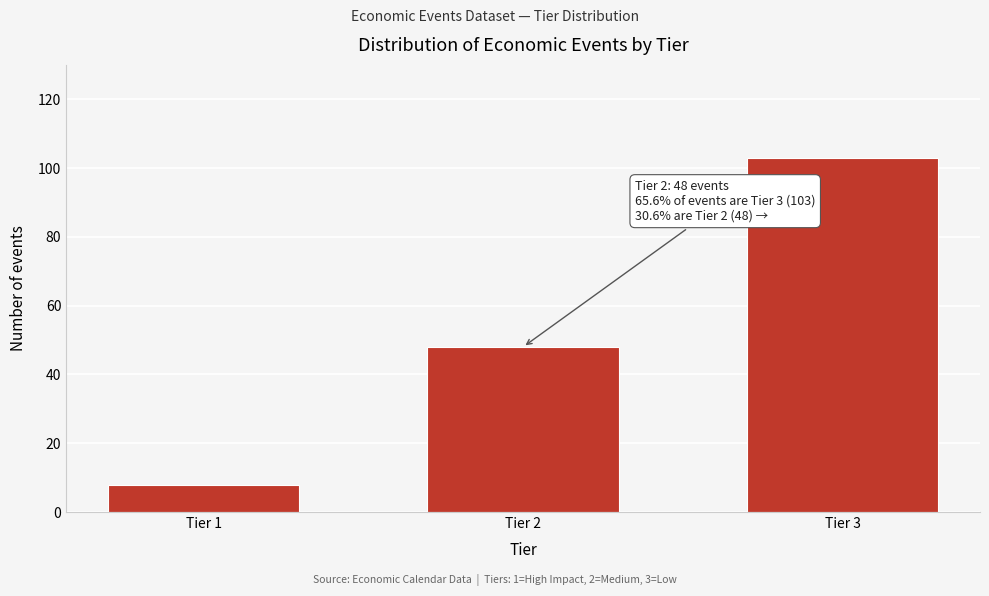

Reading left to right, what are all the values shown in this chart?

8	48	103